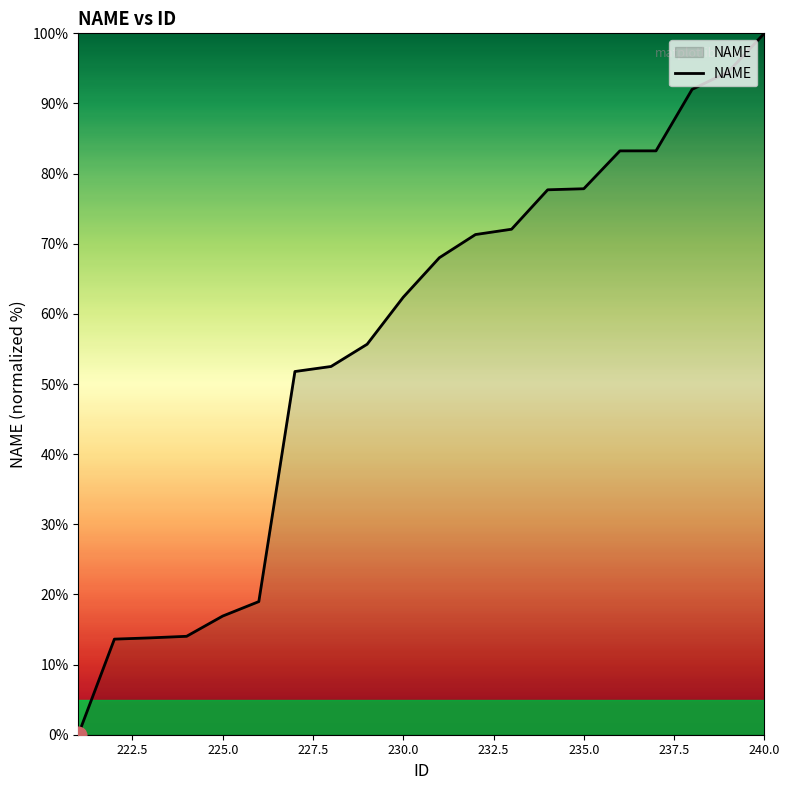

What is the maximum value shown in the chart?

100.0